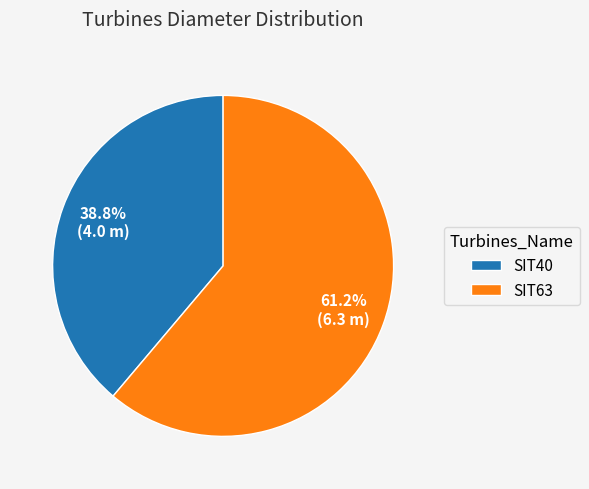

How many segments does this pie chart have?

2